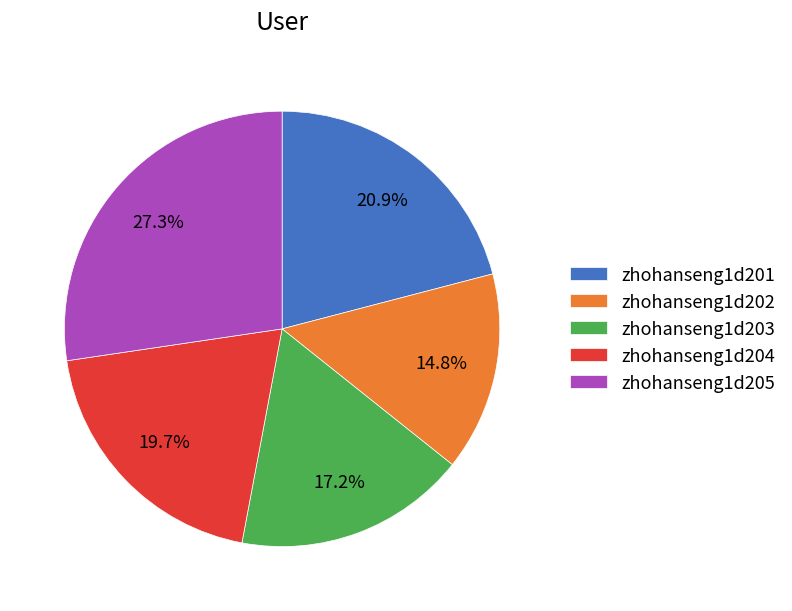

To the nearest percent, what portion does zhohanseng1d205 represent?

27%